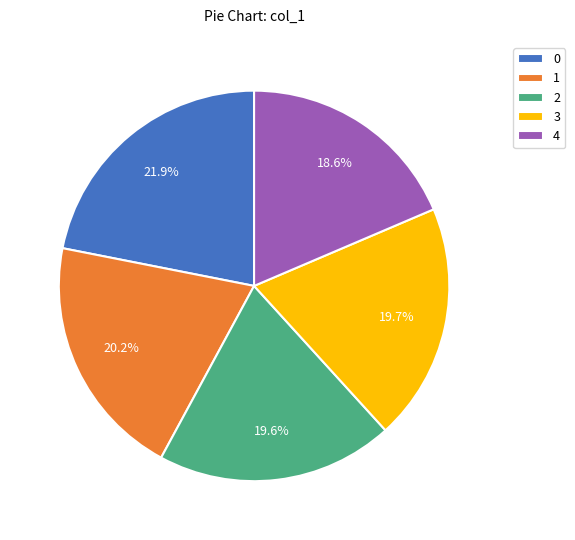

Is it true that 4 is 19% of the pie?

True